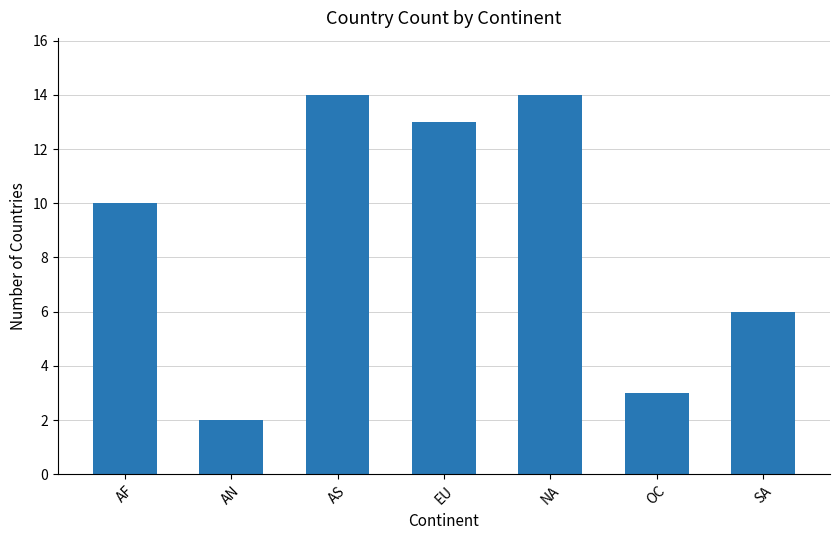

The value at EU is 13. True or false?

True